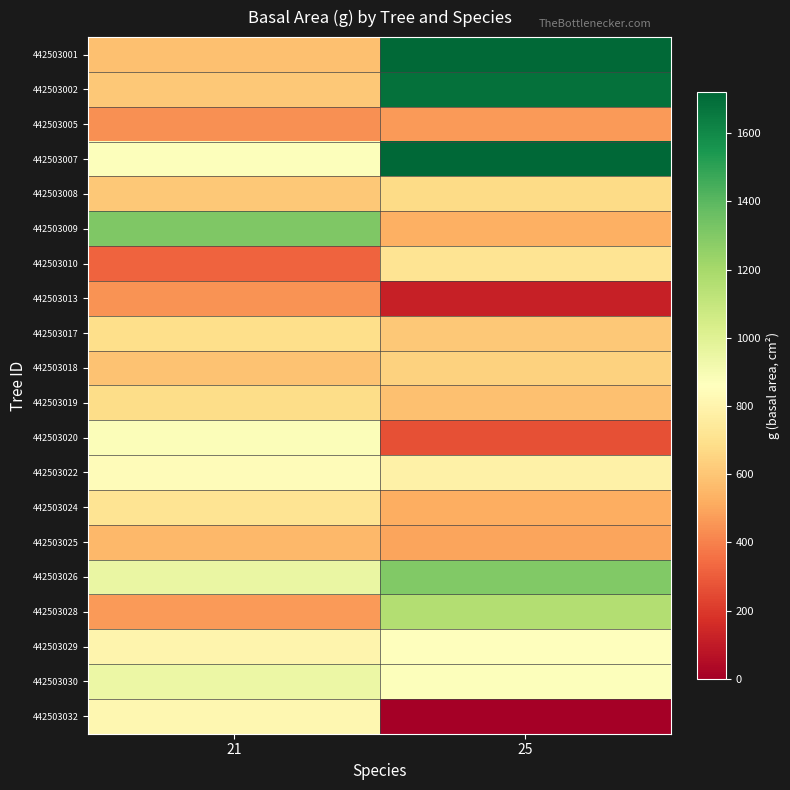

Count the number of data series in this chart.

20